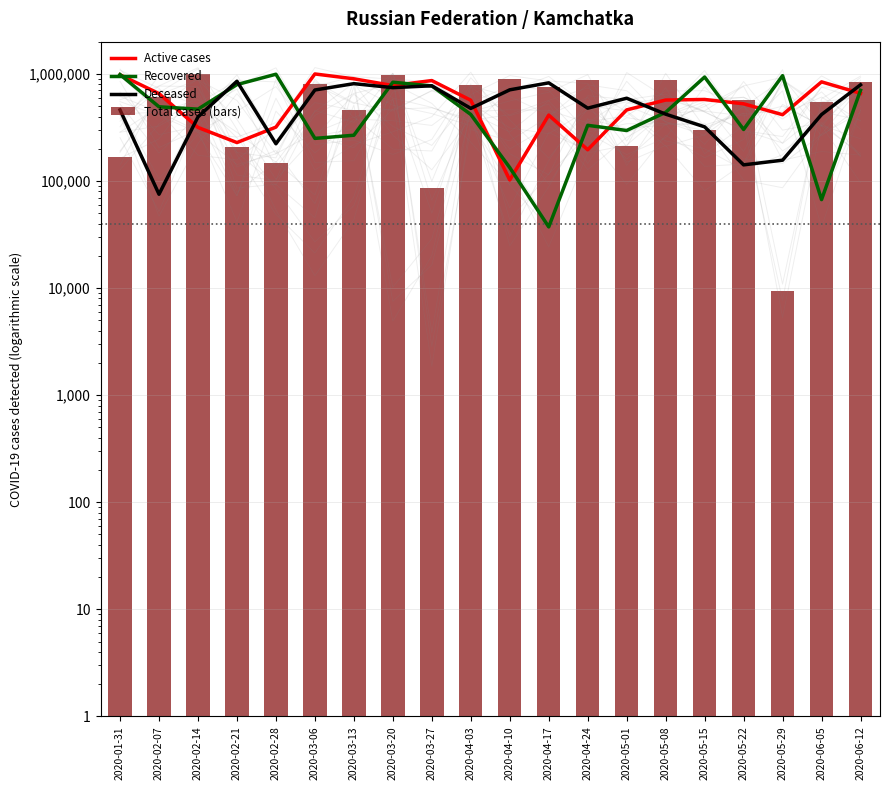

Reading left to right, what are all the values shown in this chart?

Active cases: 981078	654343	316280	228443	318503	998760	899999	778911	866745	567700	102147	412338	195825	461134	570017	577105	525837	415989	842697	658322
Recovered: 986588	492942	468588	794560	993107	249925	267457	835949	772155	418128	133334	37246	331031	296051	437449	935471	302671	963341	66987	702671
Deceased: 461215	75213	396639	853748	222585	707504	810815	744207	774442	476434	709985	825051	478878	592763	420822	320275	141430	156428	417378	790790
Total cases (bars): 166084	605513	992136	206386	146348	808634	460356	967883	86541	790961	894063	754921	875123	214019	881603	301607	565325	9477	544853	839005